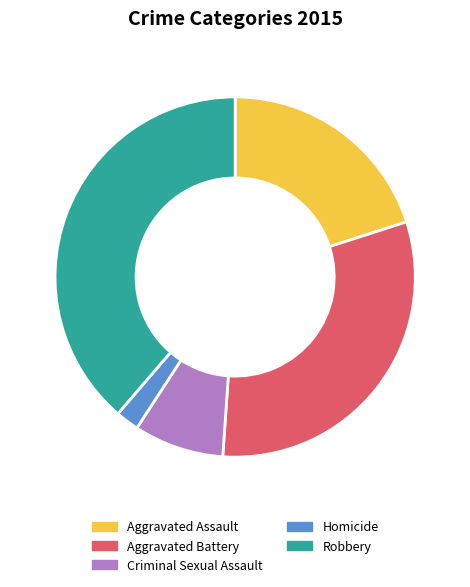

True or false: Criminal Sexual Assault accounts for 20% of the total.

False